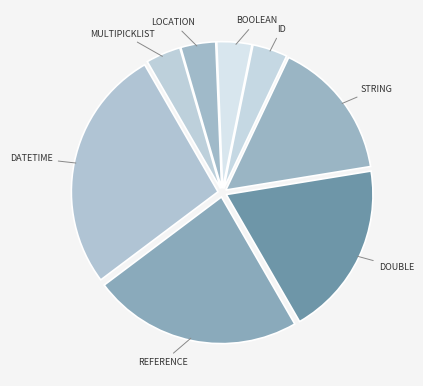

Is there a majority slice in this chart?

No